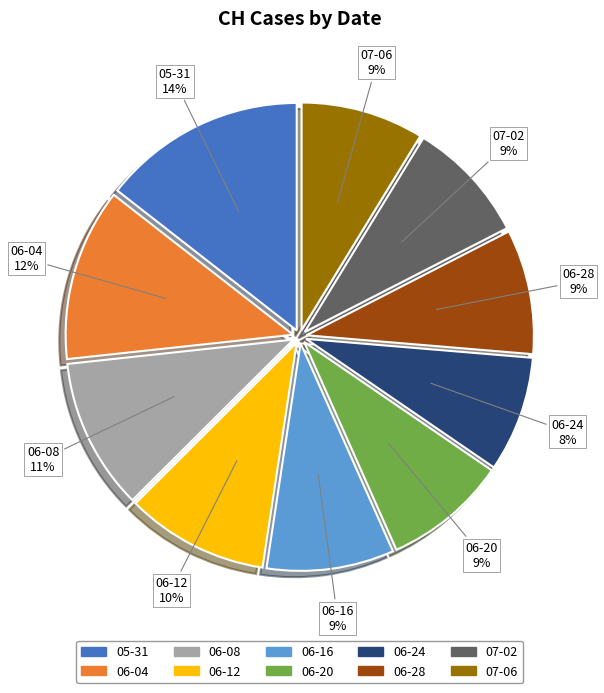

Does any single category account for the majority?

No